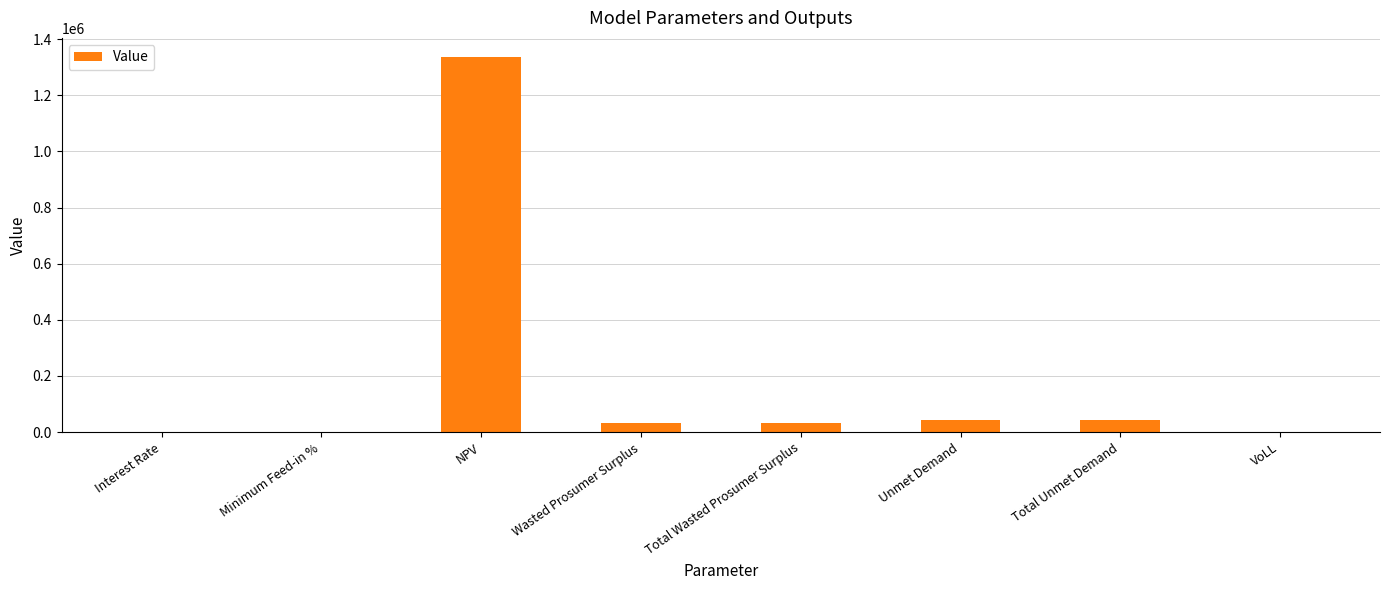

Between VoLL and NPV, which is larger?

NPV